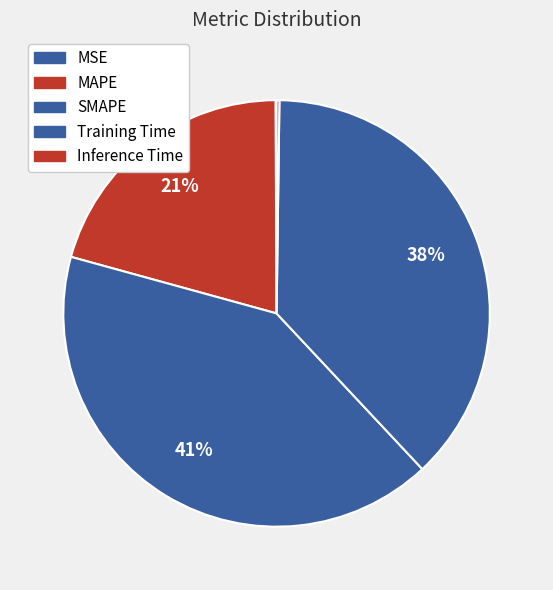

To the nearest percent, what is the difference between the largest and smallest slice percentages?

41%